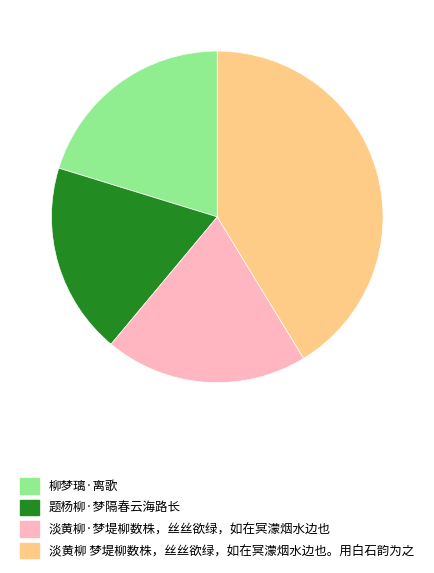

Count the number of slices in the pie.

4